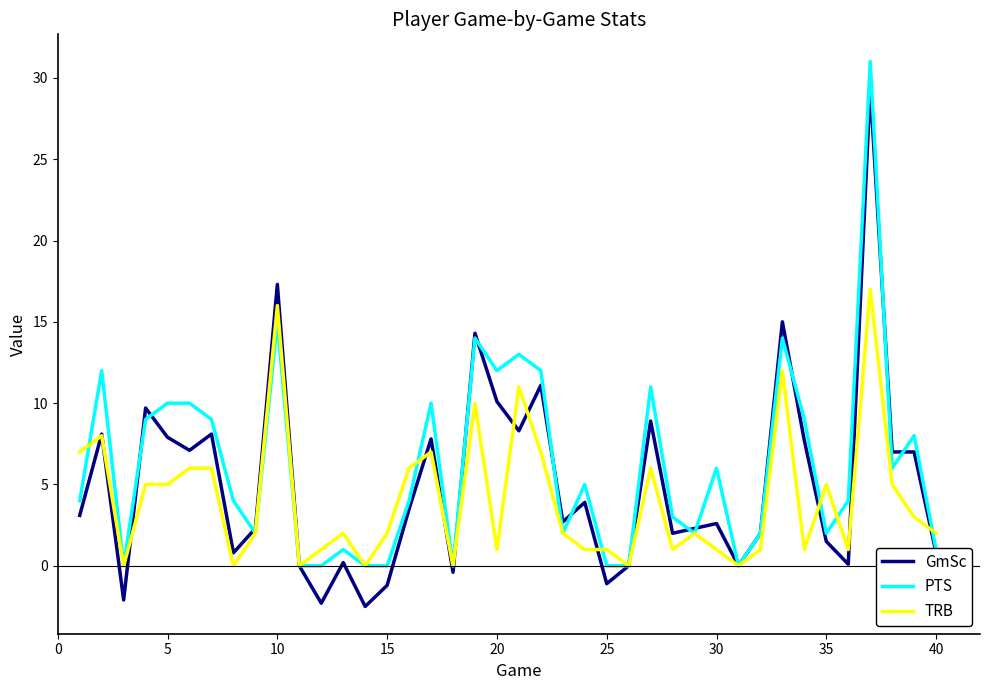

What is the minimum value shown in the chart?

-2.5